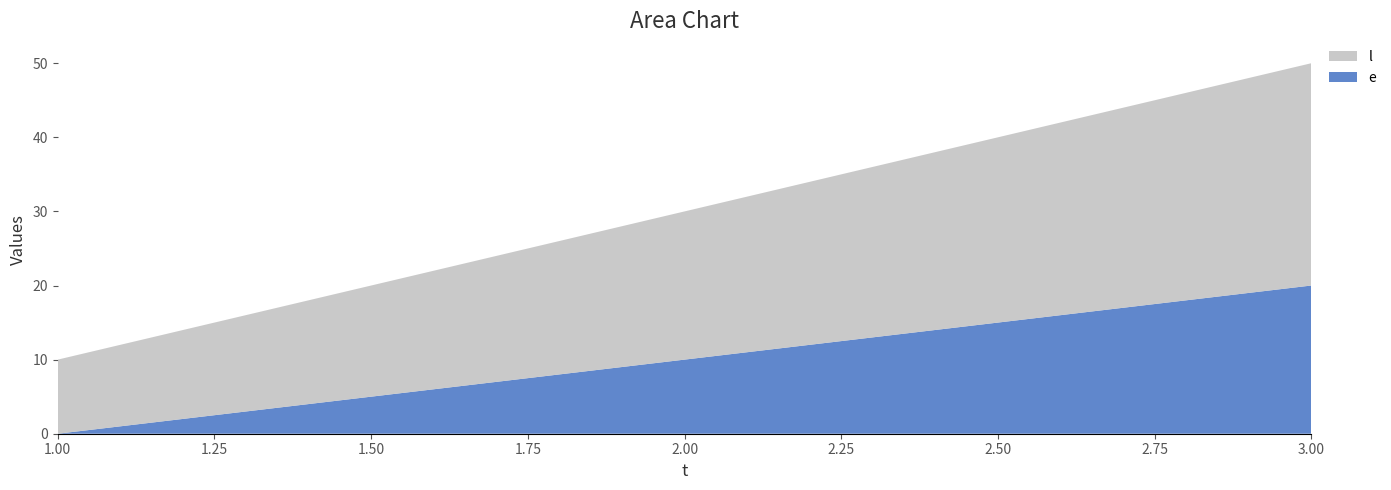

Reading left to right, what are all the values shown in this chart?

e: 0	10	20
l: 10	20	30